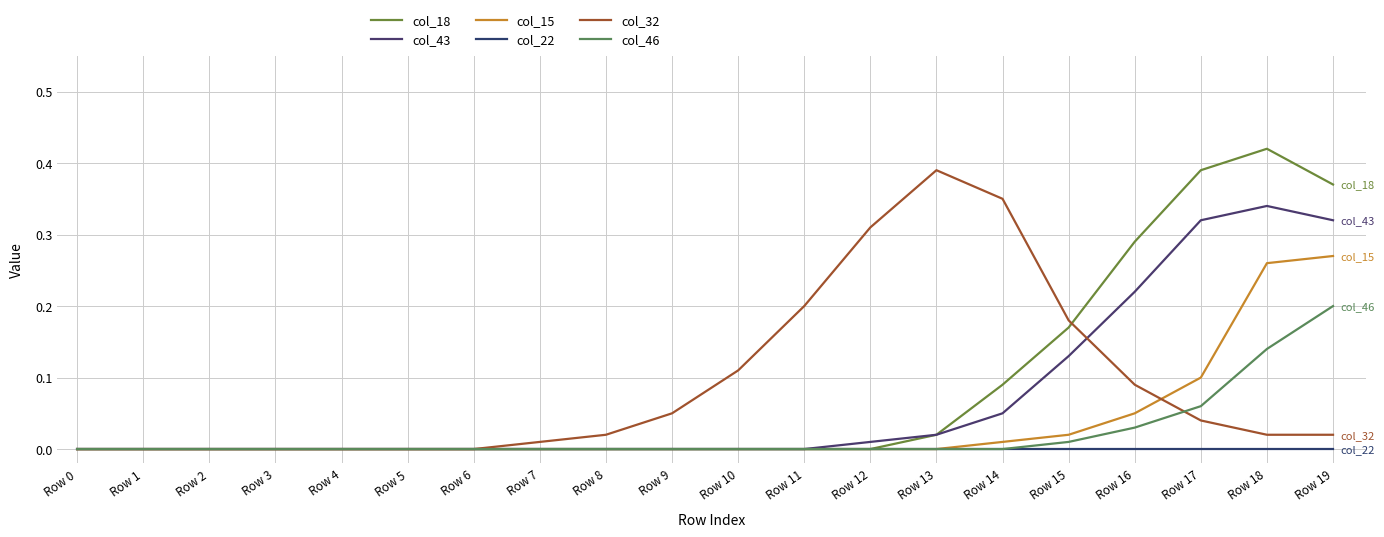

True or false: col_46 and col_15 intersect in this chart.

False